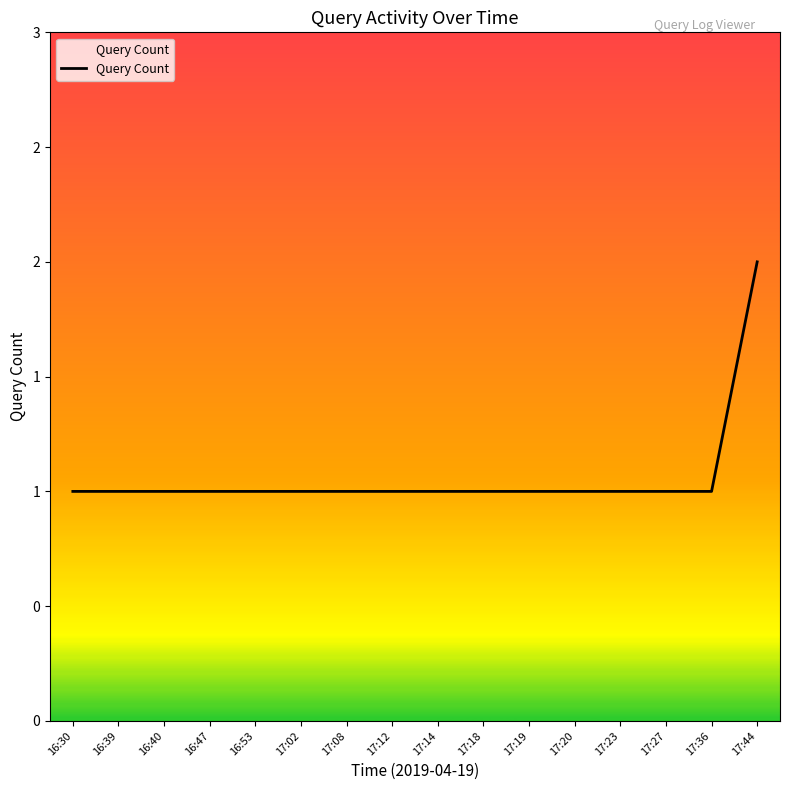

Does the chart display data point markers on the line(s)?

No